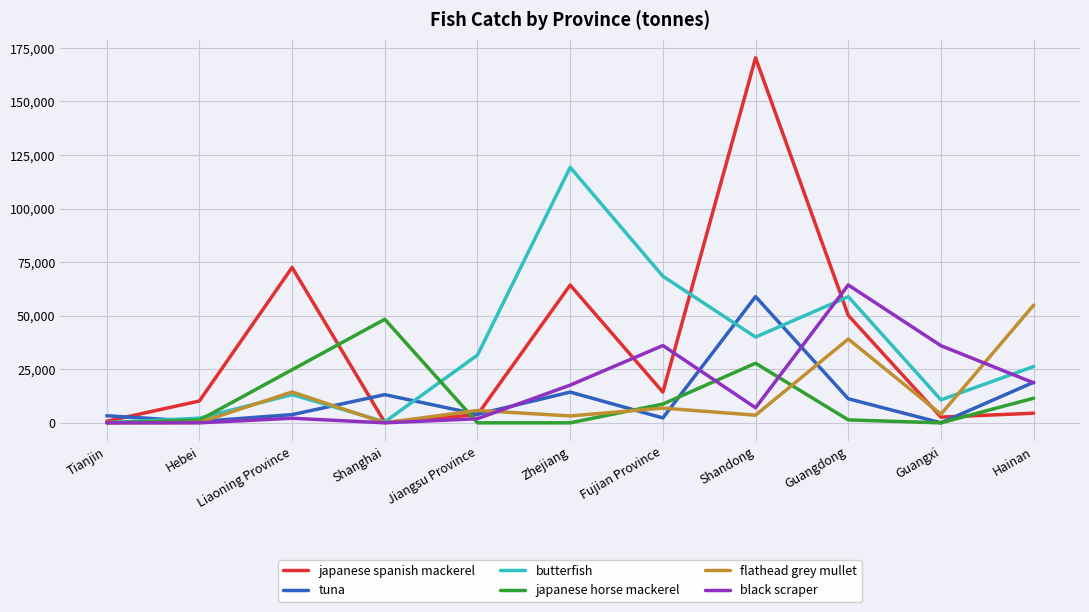

What is the difference between the maximum and minimum values in the butterfish series?

119182